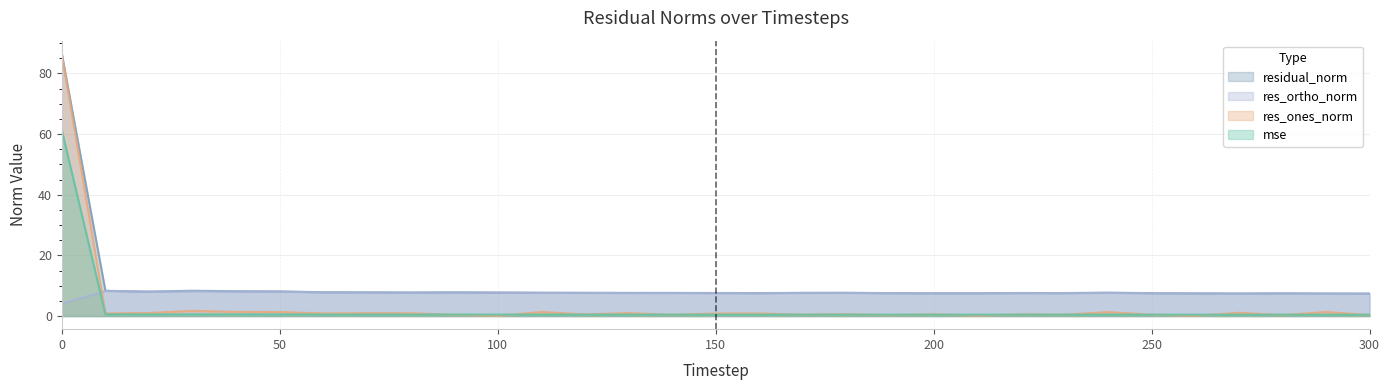

Where is residual_norm nearest to the value 46?

30